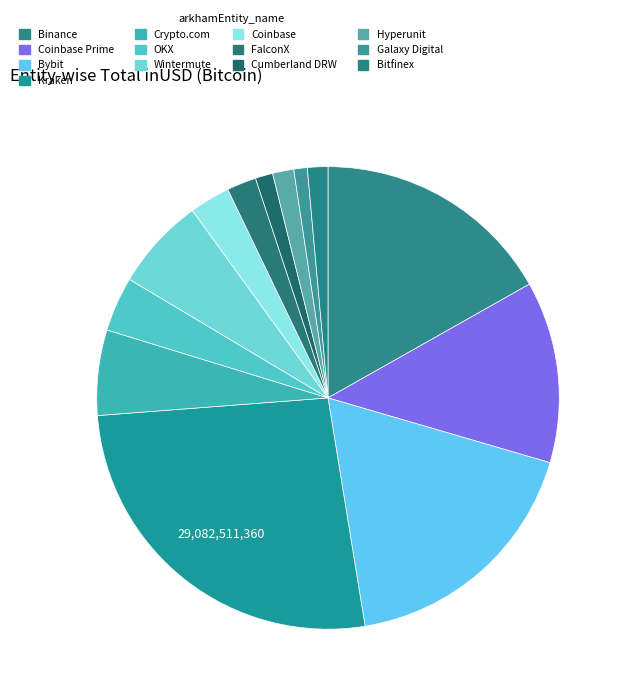

Count the number of slices in the pie.

13